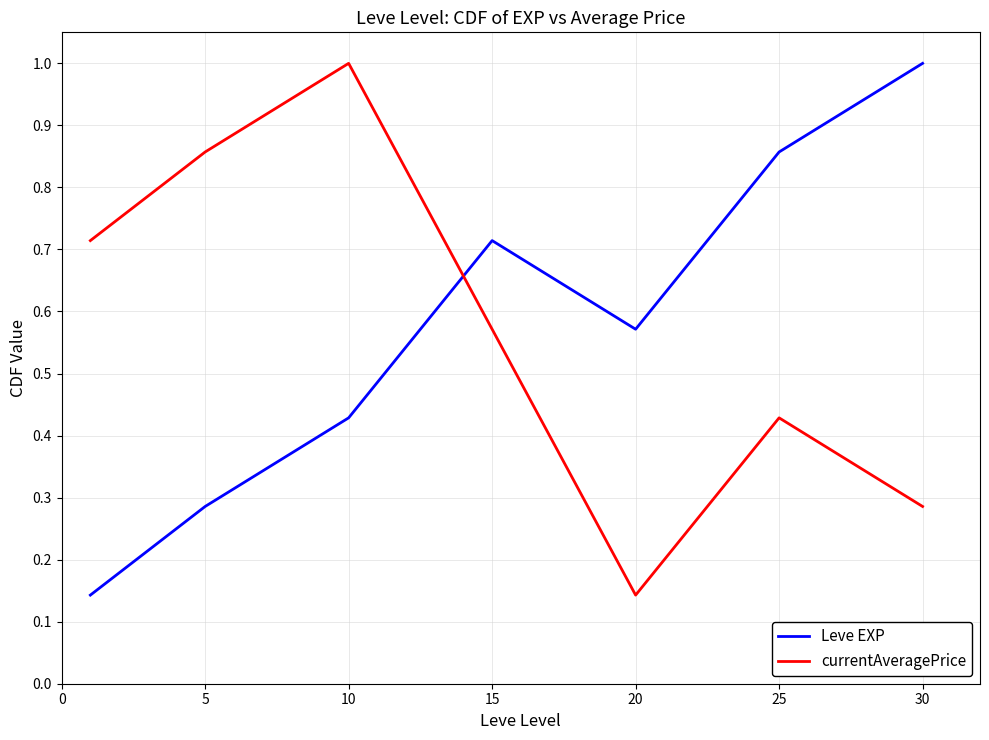

True or false: currentAveragePrice has more than 2 interior local peaks.

False